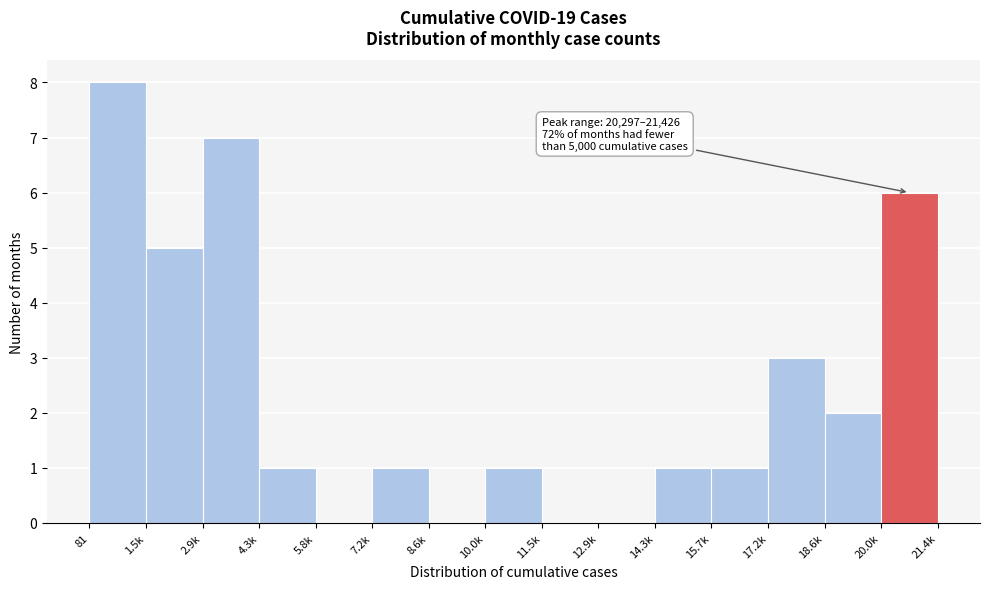

Reading right to left, list all the values displayed in this chart.

20.0k=6	18.6k=2	17.2k=3	15.7k=1	14.3k=1	12.9k=0	11.5k=0	10.0k=1	8.6k=0	7.2k=1	5.8k=0	4.3k=1	2.9k=7	1.5k=5	81=8